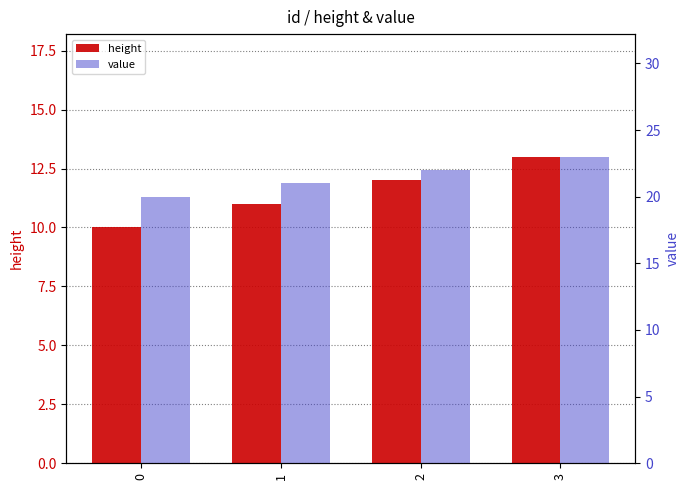

Which series has the largest total across all categories?

value